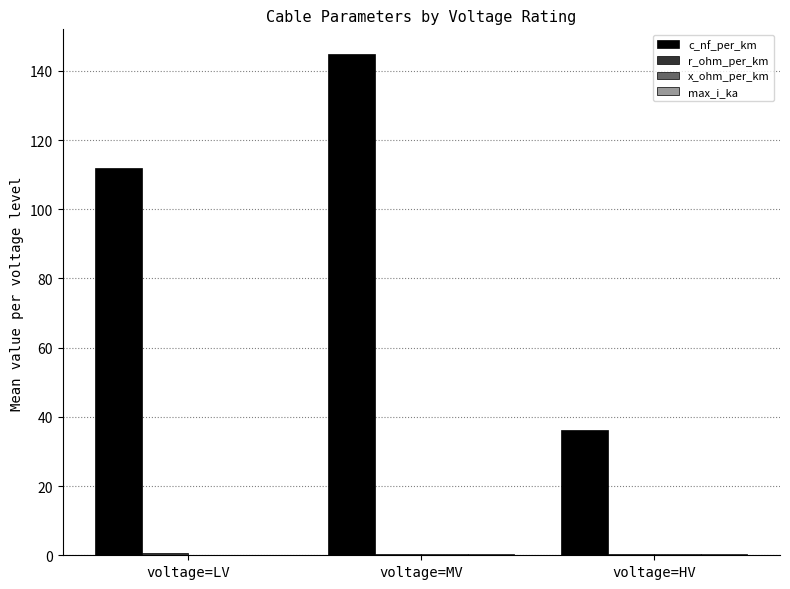

How many groups of bars are there?

3